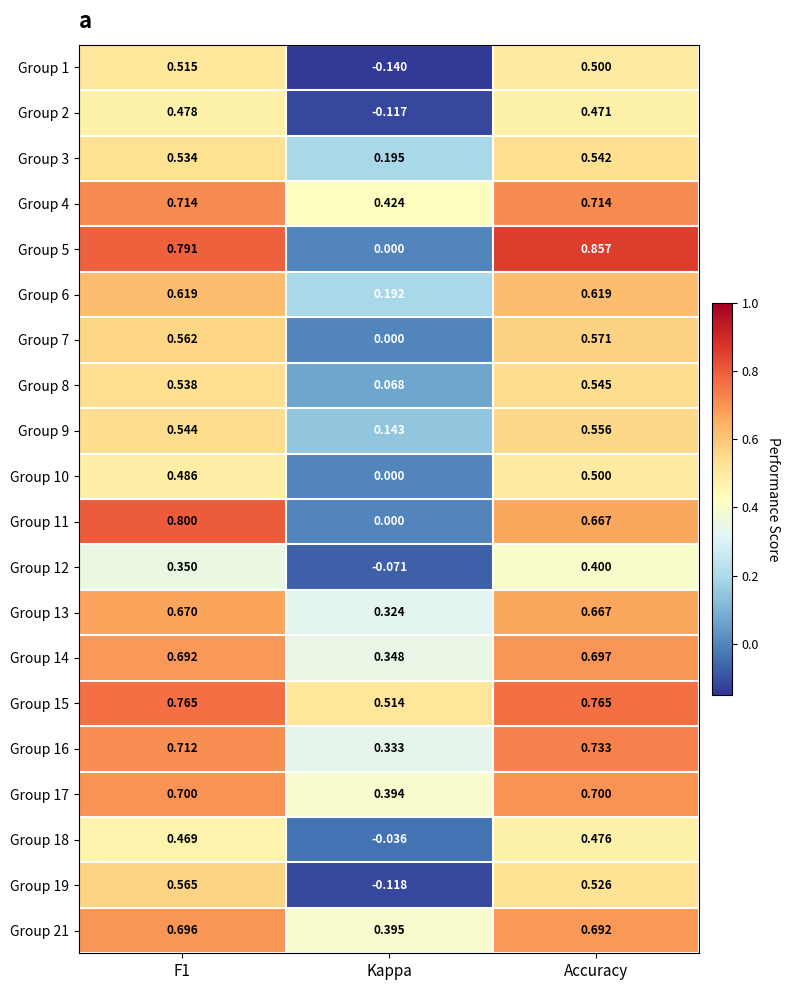

At how many categories does at least one series exceed 0?

3